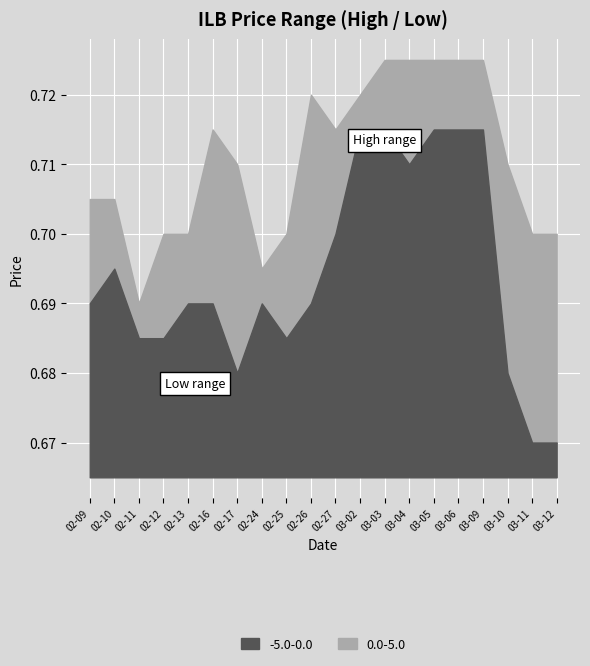

Where is high nearest to the value 0?

2015-02-11